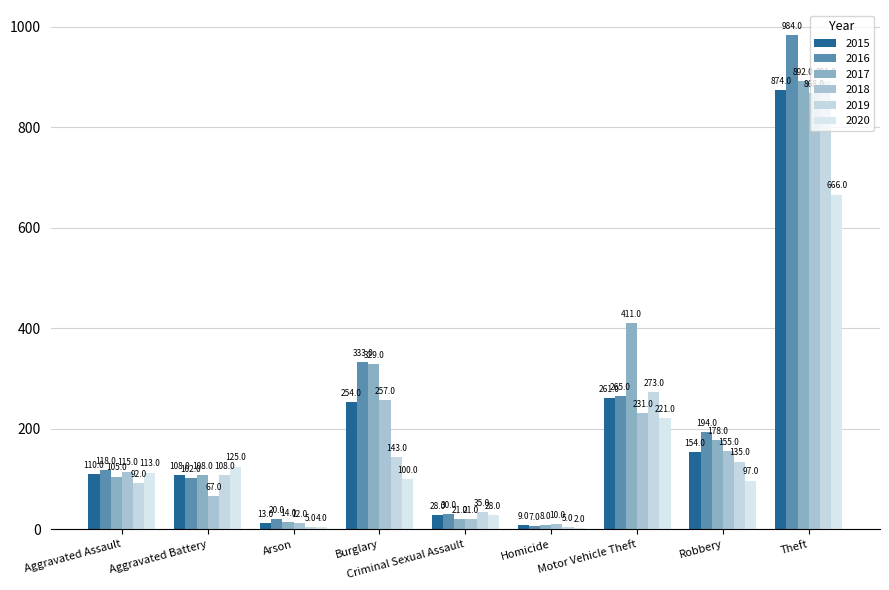

What is the average value of the 2016 series?

228